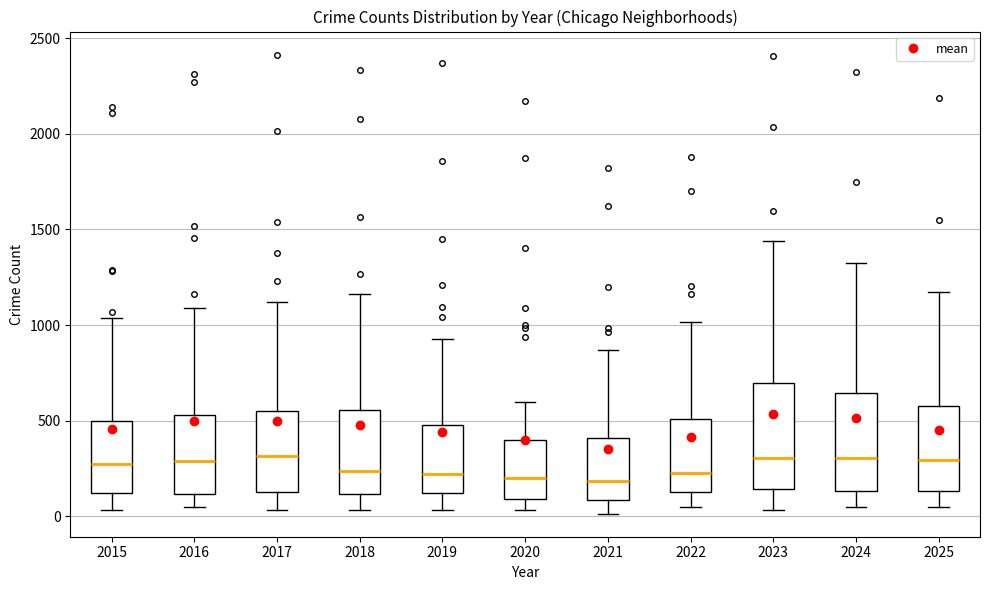

Reading left to right, transcribe this box plot: for each box, give where its median line is, the range the box spans, and where its two whiskers end, as read against the y-axis. The values are not printed on the chart, so give them approximately, as read against the axis.

2015: median 250, box 100 to 500, whiskers 50 to 1050
2016: median 300, box 100 to 550, whiskers 50 to 1100
2017: median 300, box 150 to 550, whiskers 50 to 1100
2018: median 250, box 100 to 550, whiskers 50 to 1150
2019: median 200, box 100 to 500, whiskers 50 to 950
2020: median 200, box 100 to 400, whiskers 50 to 600
2021: median 200, box 100 to 400, whiskers 0 to 850
2022: median 250, box 150 to 500, whiskers 50 to 1000
2023: median 300, box 150 to 700, whiskers 50 to 1450
2024: median 300, box 150 to 650, whiskers 50 to 1300
2025: median 300, box 150 to 600, whiskers 50 to 1200